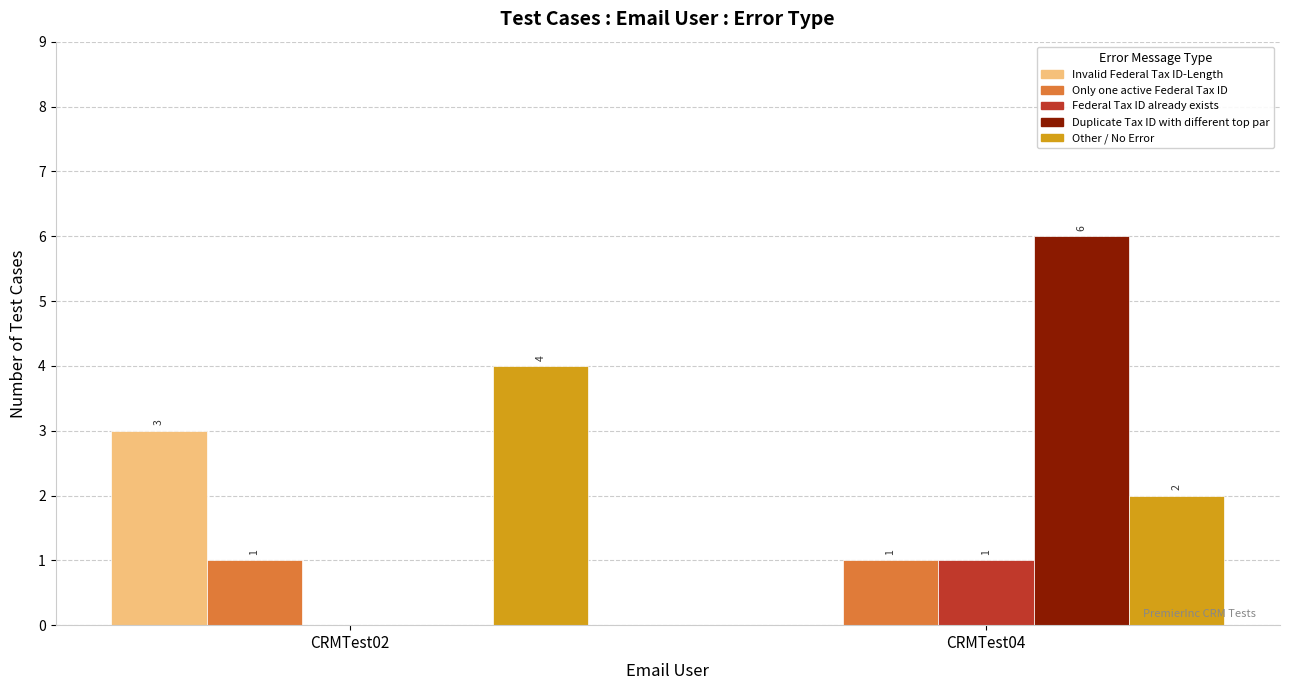

What is the highest value of the Federal Tax ID already exists series?

1